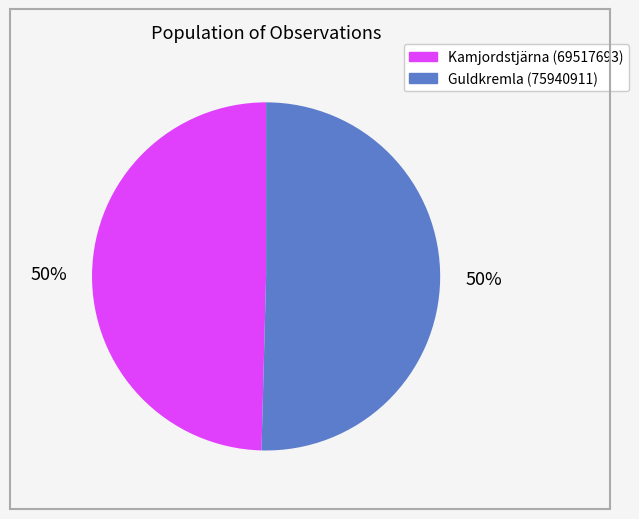

To the nearest percent, what is the average slice percentage?

50%